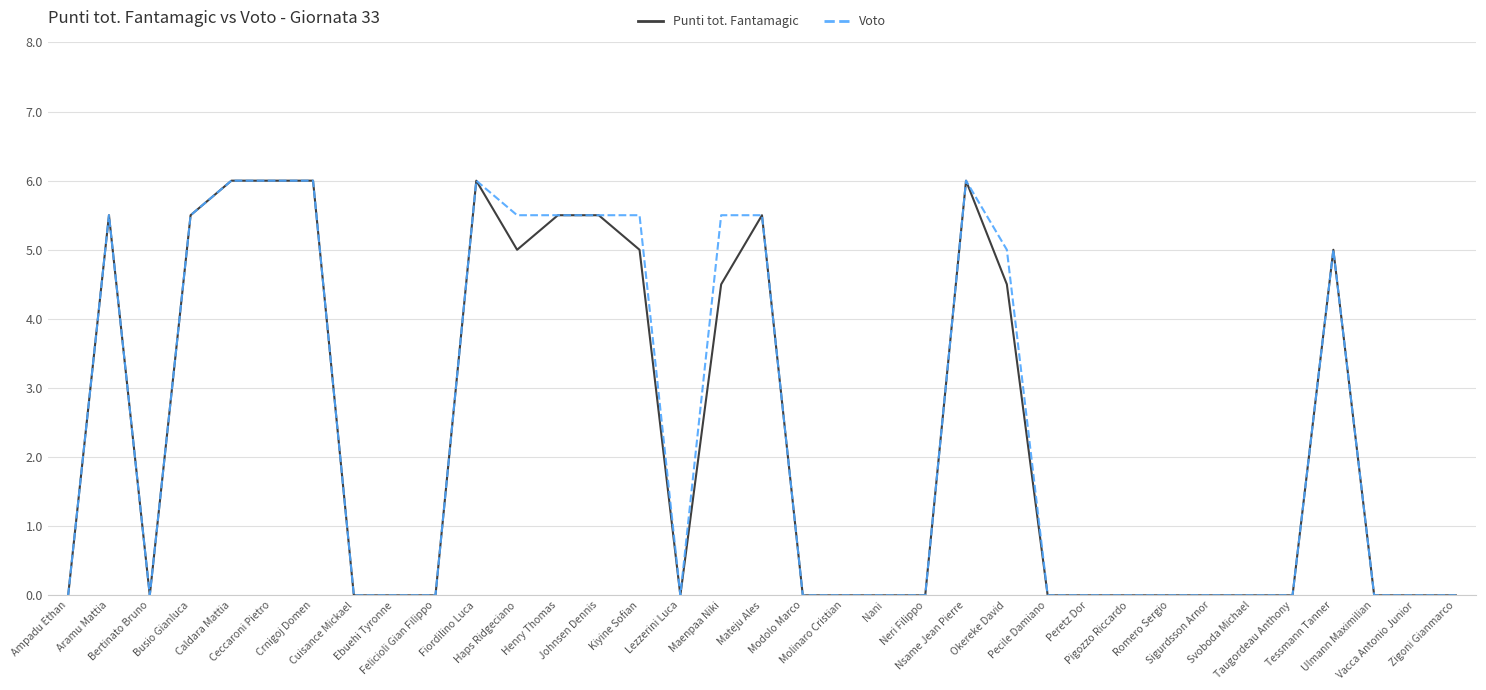

Reading left to right, transcribe all the data shown in this chart.

Punti tot. Fantamagic: 0.0	5.5	0.0	5.5	6.0	6.0	6.0	0.0	0.0	0.0	6.0	5.0	5.5	5.5	5.0	0.0	4.5	5.5	0.0	0.0	0.0	0.0	6.0	4.5	0.0	0.0	0.0	0.0	0.0	0.0	0.0	5.0	0.0	0.0	0.0
Voto: 0.0	5.5	0.0	5.5	6.0	6.0	6.0	0.0	0.0	0.0	6.0	5.5	5.5	5.5	5.5	0.0	5.5	5.5	0.0	0.0	0.0	0.0	6.0	5.0	0.0	0.0	0.0	0.0	0.0	0.0	0.0	5.0	0.0	0.0	0.0